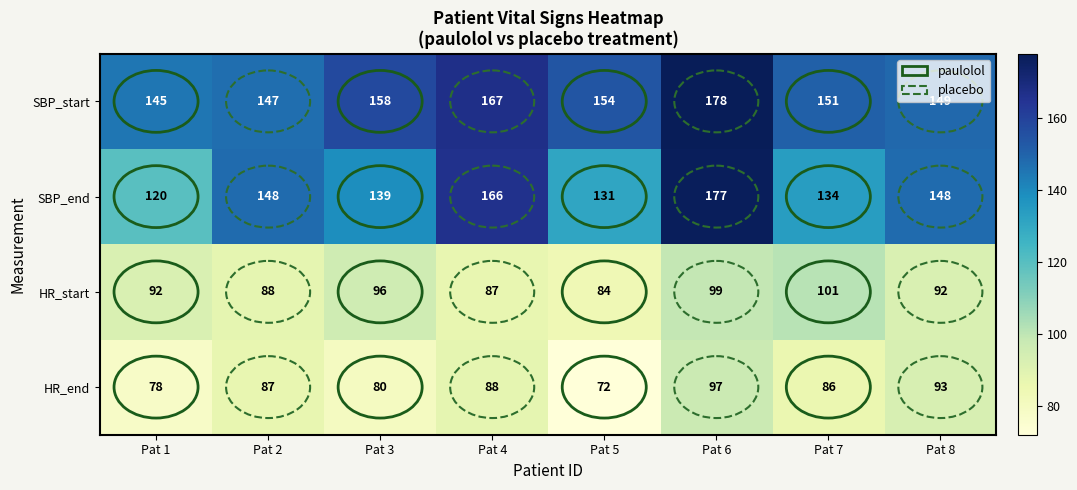

The HR_start series shows 153 at Pat 3. True or false?

False